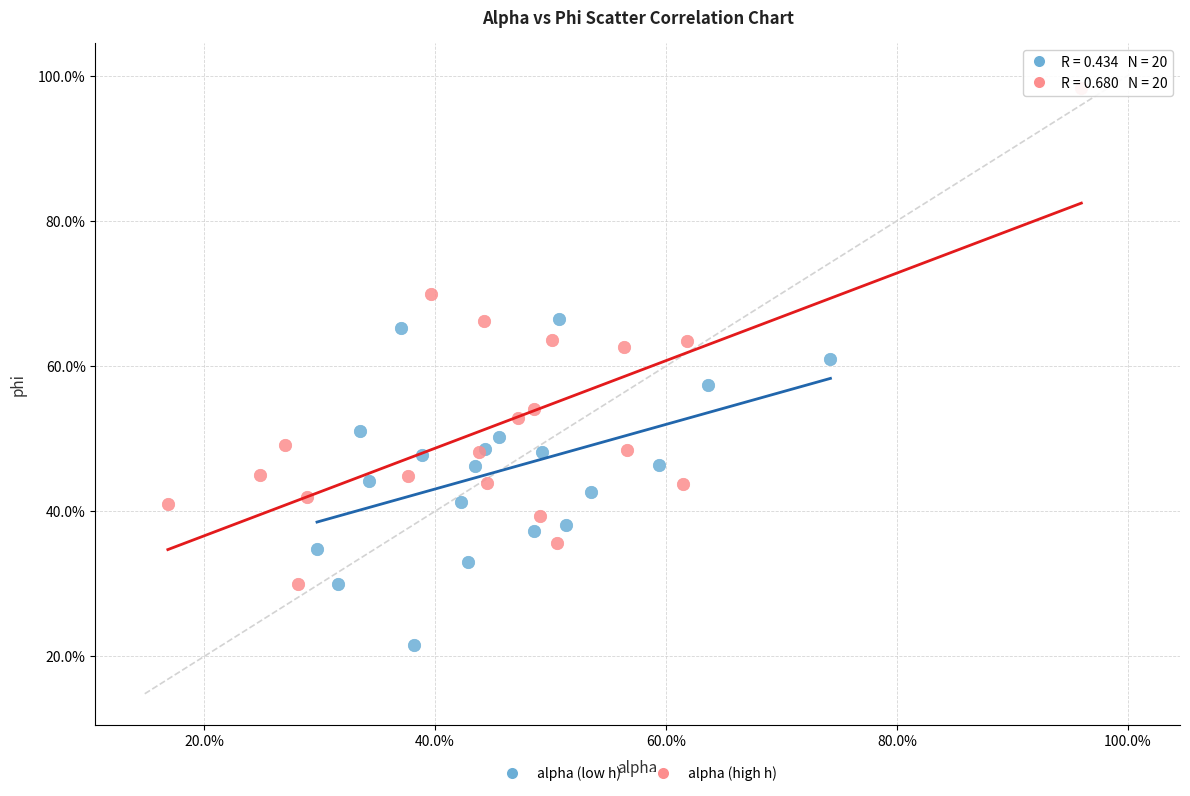

What are all the series names shown in the legend?

alpha (low h), alpha (high h)